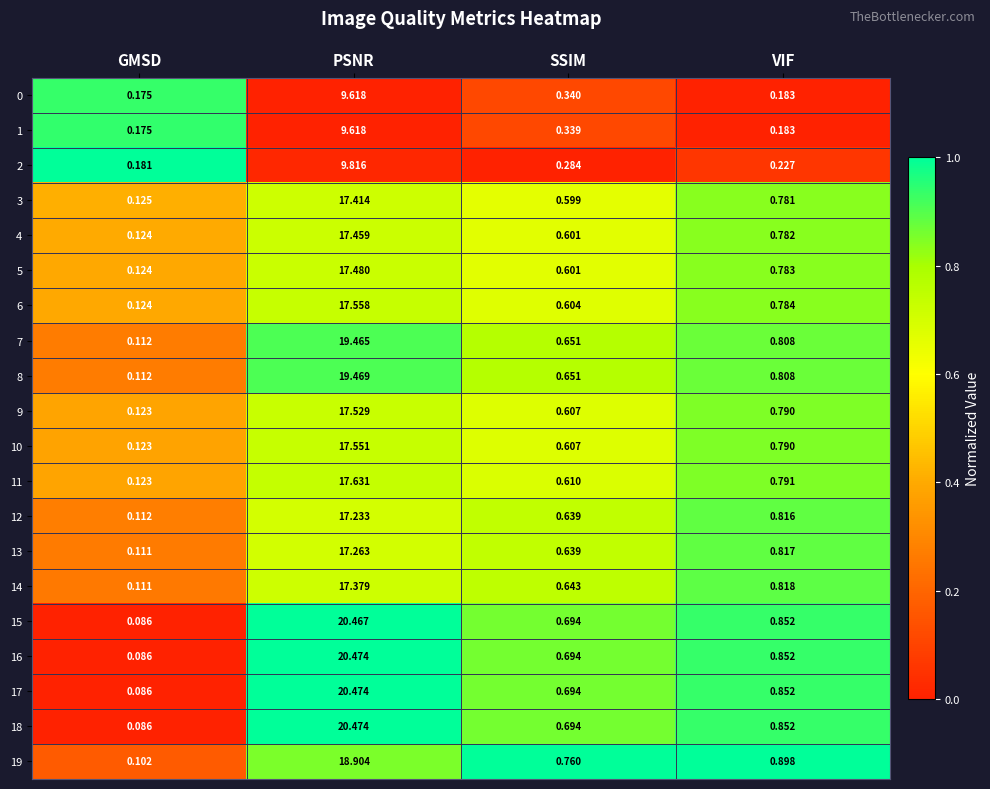

List the labels in order of 18 value, smallest first.

GMSD, SSIM, VIF, PSNR